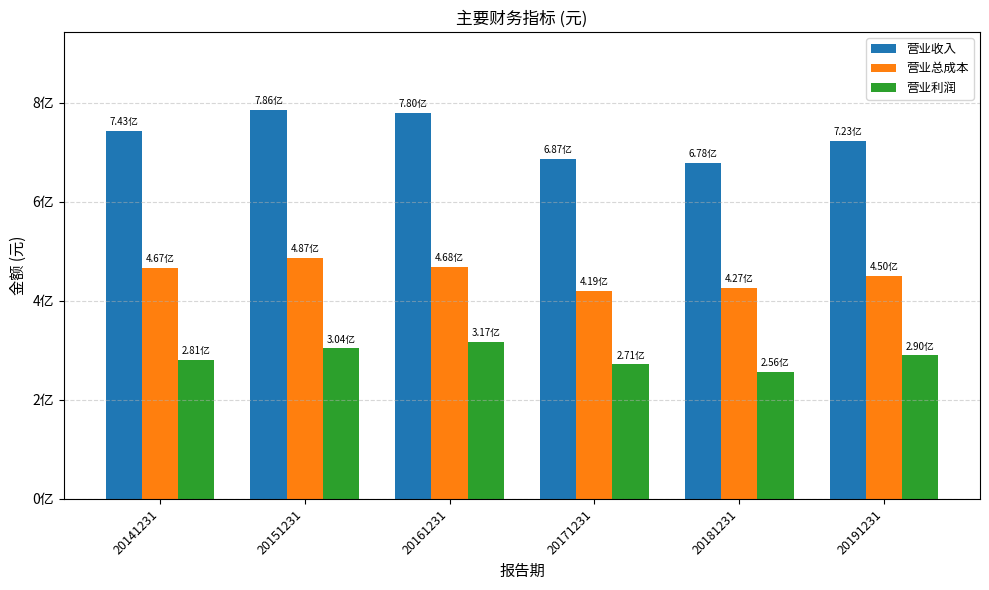

What is the difference between the 营业利润 values at 20161231 and 20181231?

61340365.9